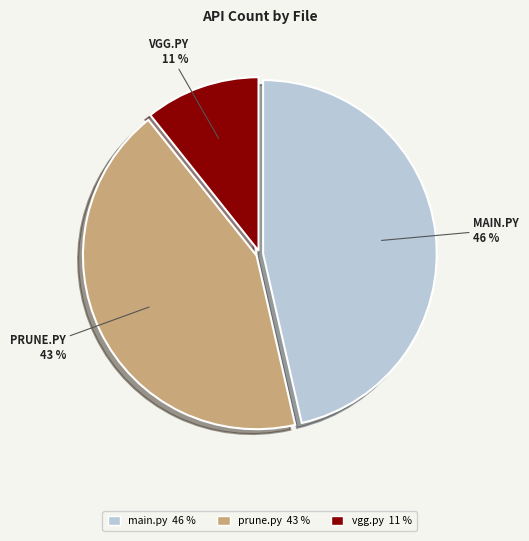

Which has a higher value, vgg.py or main.py?

main.py